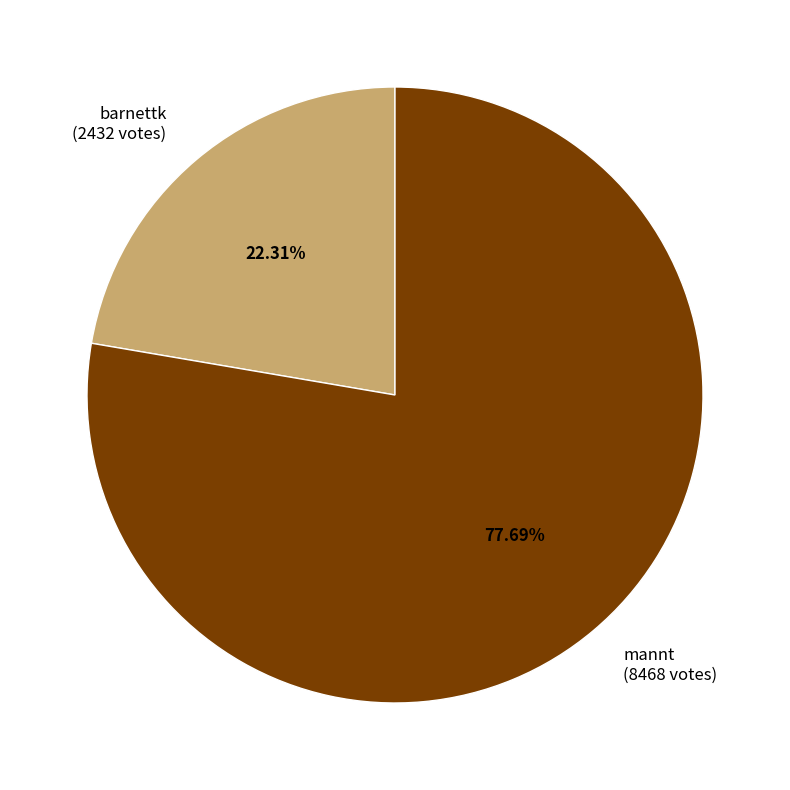

Which has a higher value, mannt or barnettk?

mannt